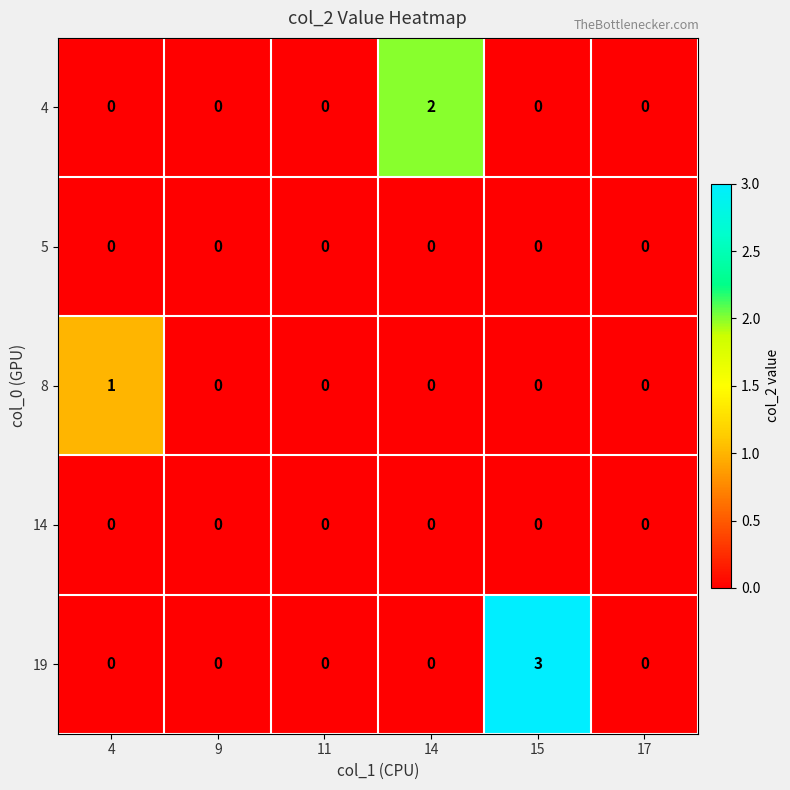

Which series changed the most between 14 and 17?

4